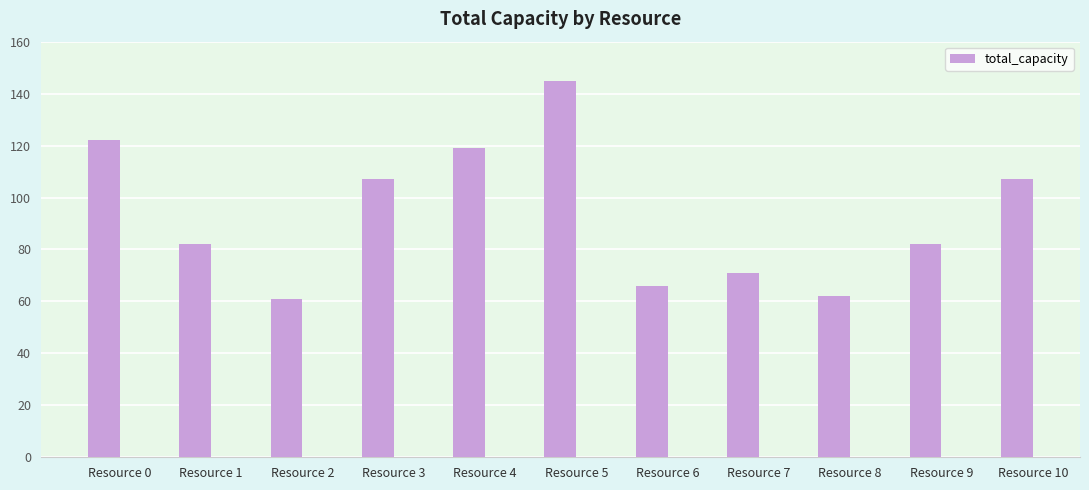

How many categories are shown in the chart?

11